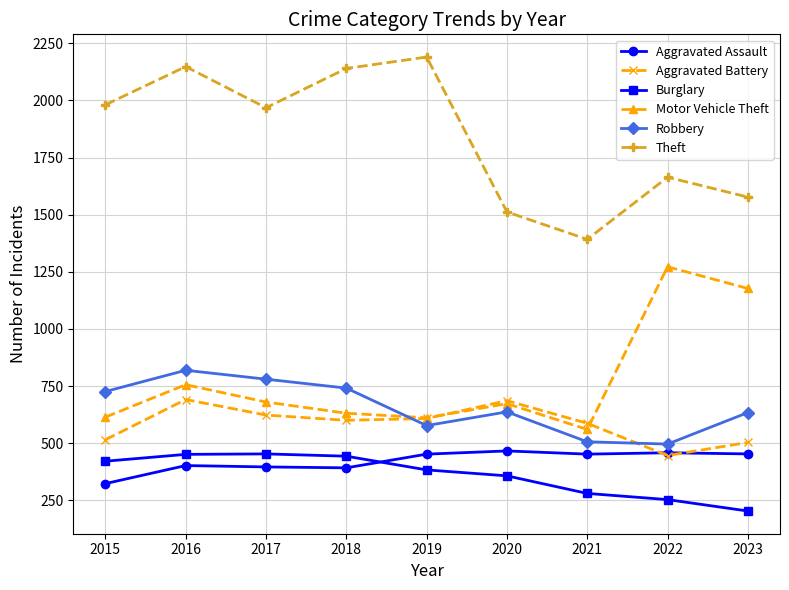

Is the value of Motor Vehicle Theft at 2018 greater than the value of Robbery at 2016?

No